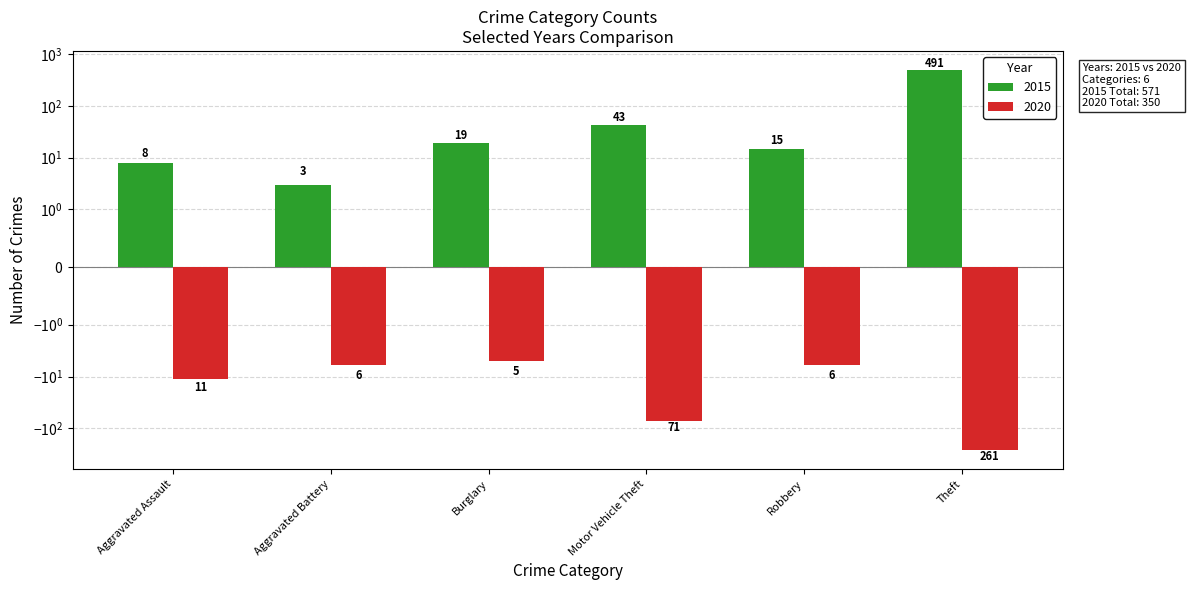

What is the label of the 6th bar from the left?

Theft